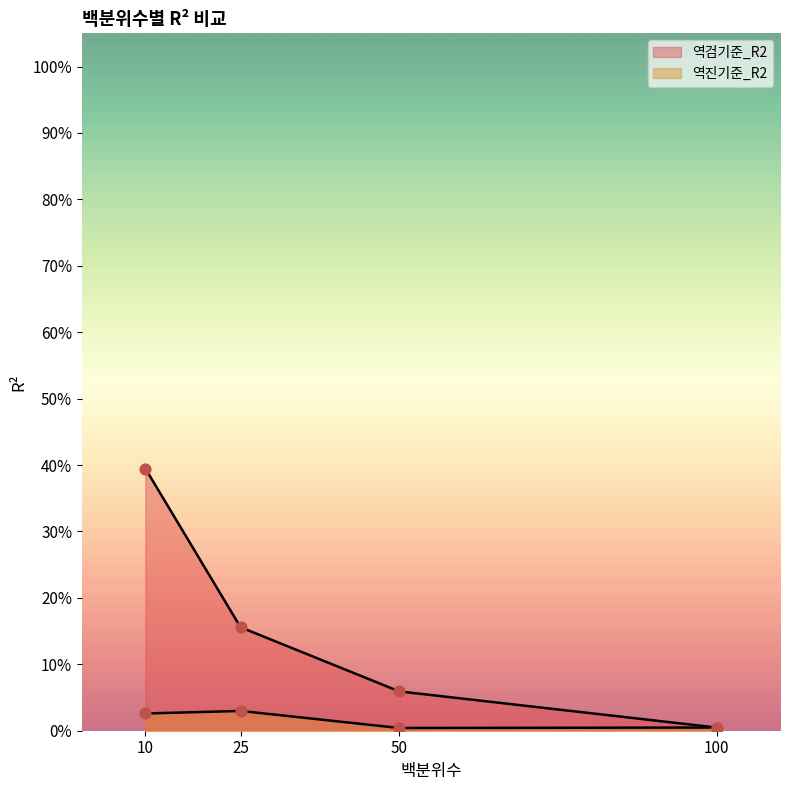

Which series has the widest spread of Y values?

역검기준_R2